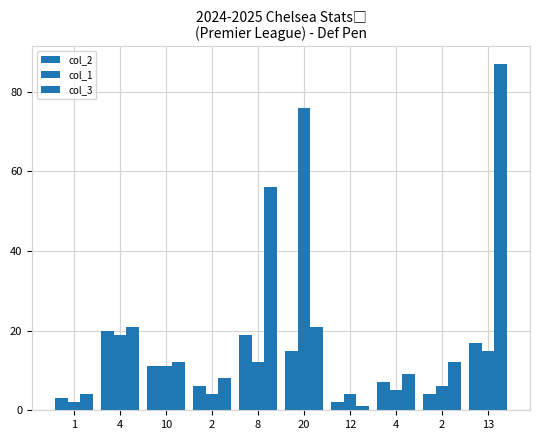

How many groups of bars are there?

10